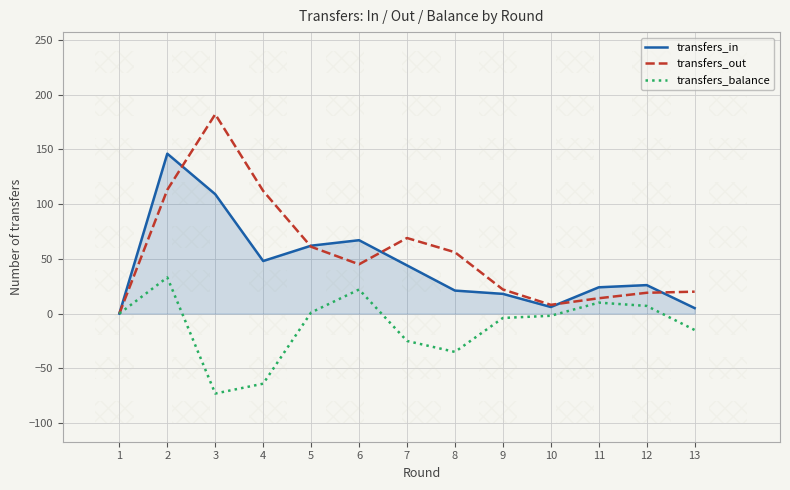

Which series has the widest spread of values?

transfers_out